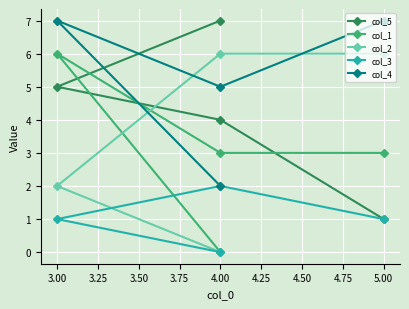

How many positive values does the col_3 series have?

3